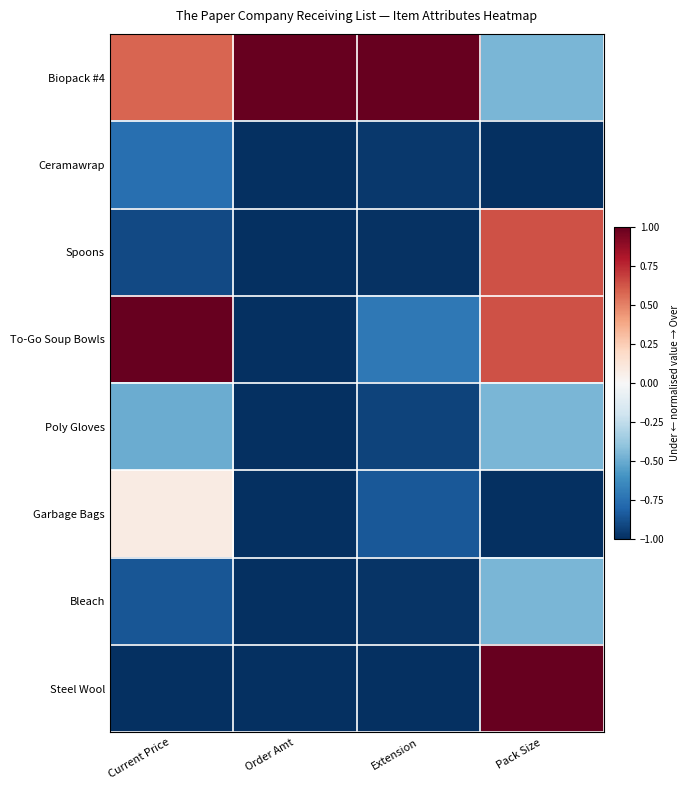

What is the total value across all series at Extension?

-5.4